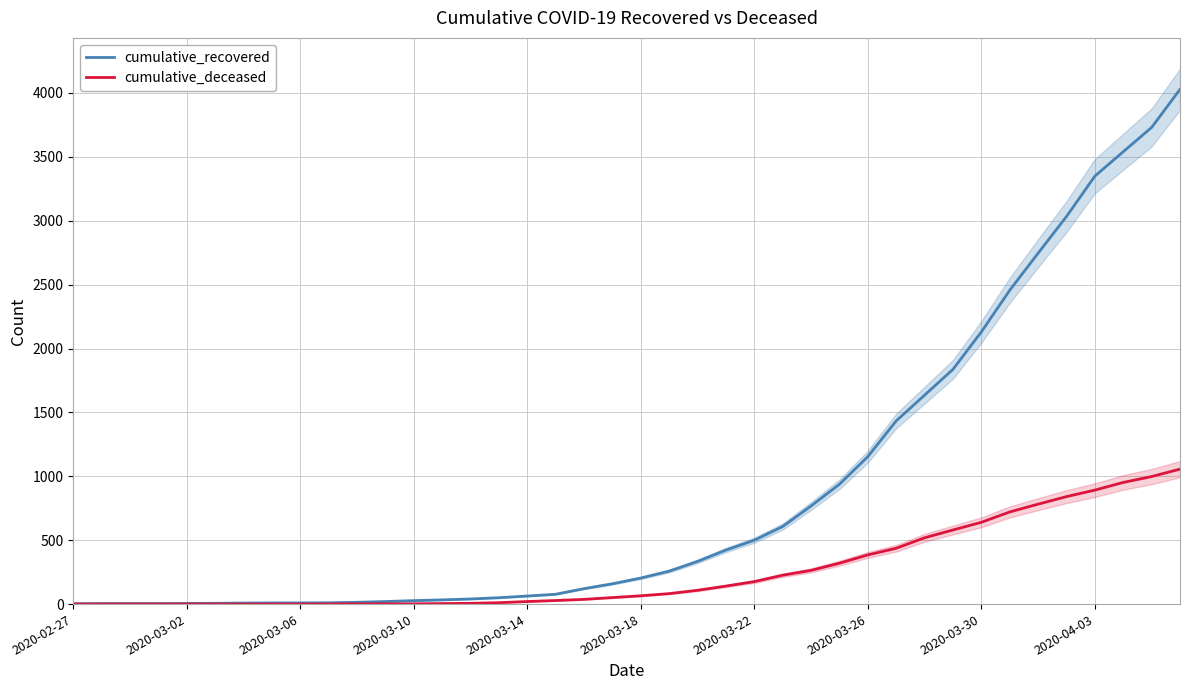

Reading left to right, extract all data points from this chart.

cumulative_recovered: 3	4	4	4	5	6	8	9	9	10	14	20	27	33	40	50	63	77	121	159	204	258	334	423	500	607	768	938	1154	1434	1635	1837	2130	2456	2746	3033	3349	3540	3730	4028
cumulative_deceased: 0	0	0	0	0	0	0	0	0	1	2	2	2	4	6	11	20	28	37	51	65	82	108	141	176	226	264	320	385	437	519	580	640	721	782	841	892	952	998	1056